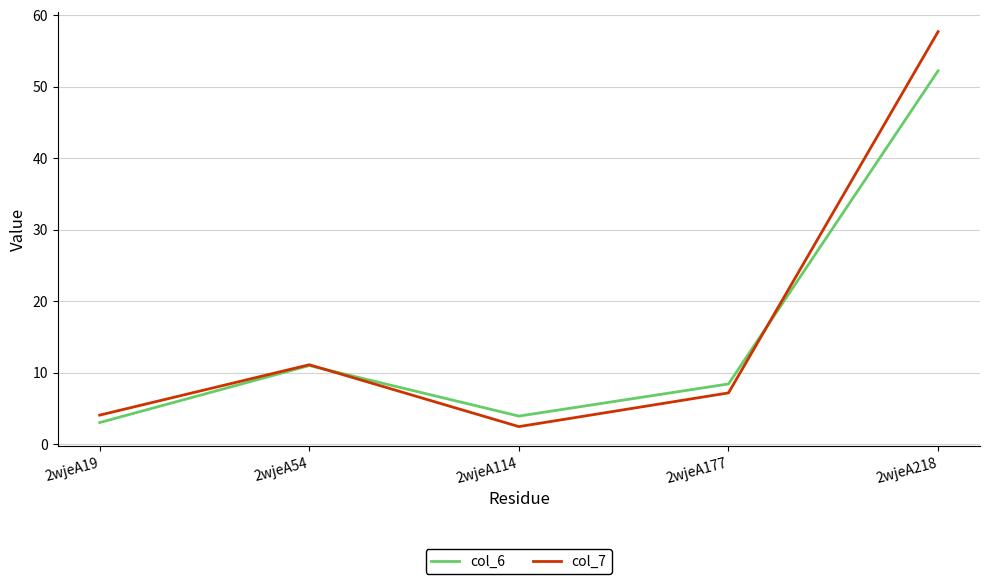

List the series in order of their peak value, highest first.

col_7, col_6